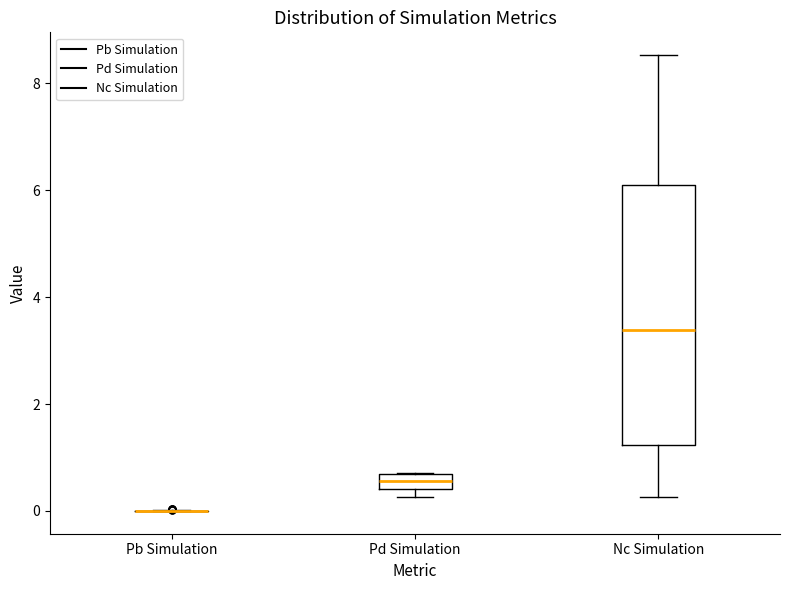

Comparing the boxes themselves (not the whiskers), which one is the tallest?

Nc Simulation